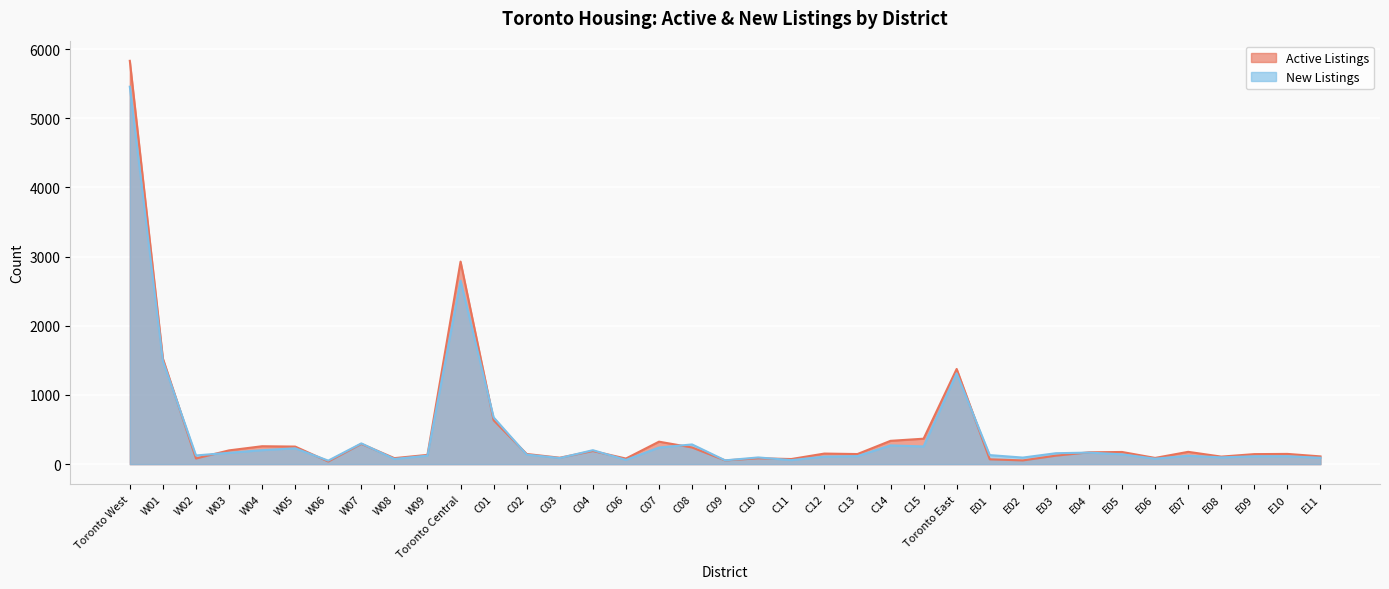

Where is Active Listings nearest to the value 2934?

Toronto Central